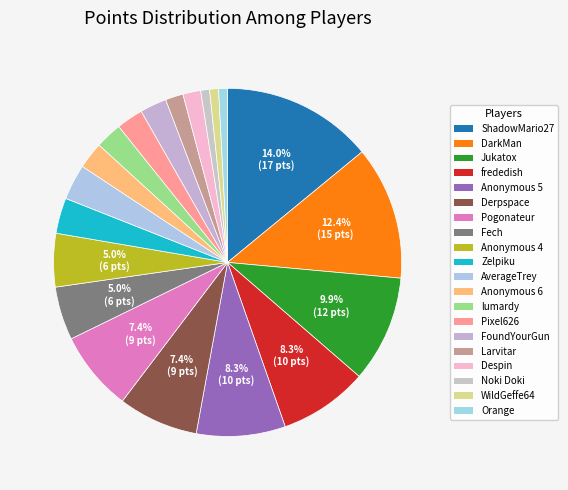

The Pixel626 slice represents 10% of the pie. True or false?

False